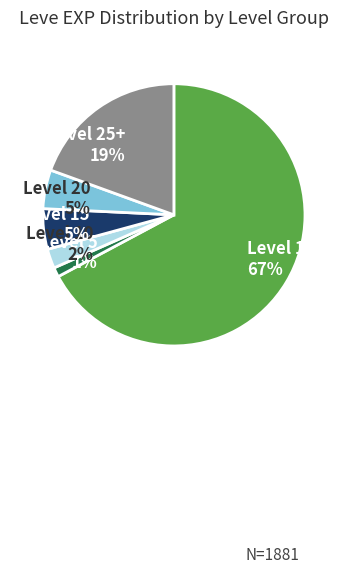

Count the number of slices in the pie.

6